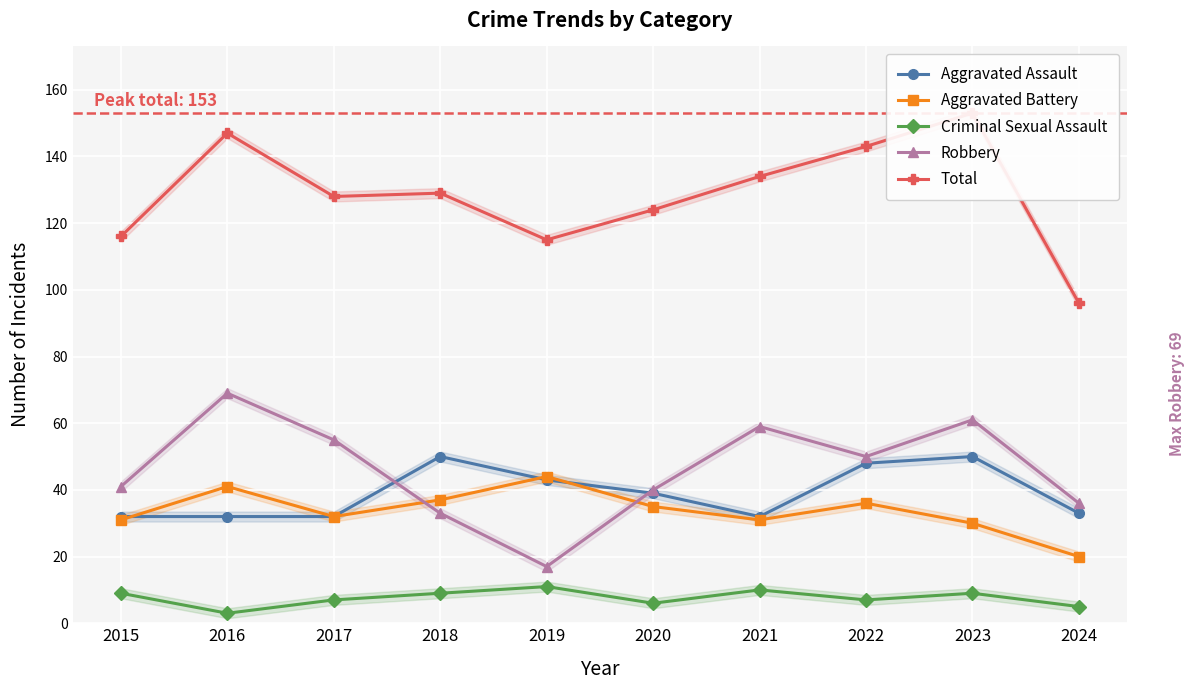

Reading left to right, what are all the values shown in this chart?

Aggravated Assault: 2015=32	2016=32	2017=32	2018=50	2019=43	2020=39	2021=32	2022=48	2023=50	2024=33
Aggravated Battery: 2015=31	2016=41	2017=32	2018=37	2019=44	2020=35	2021=31	2022=36	2023=30	2024=20
Criminal Sexual Assault: 2015=9	2016=3	2017=7	2018=9	2019=11	2020=6	2021=10	2022=7	2023=9	2024=5
Robbery: 2015=41	2016=69	2017=55	2018=33	2019=17	2020=40	2021=59	2022=50	2023=61	2024=36
Total: 2015=116	2016=147	2017=128	2018=129	2019=115	2020=124	2021=134	2022=143	2023=153	2024=96